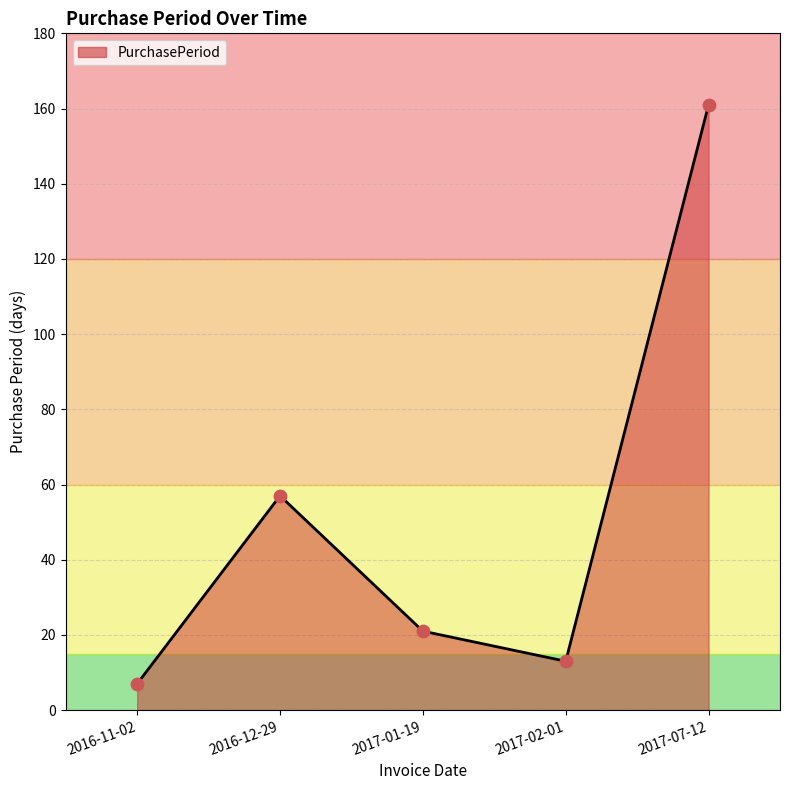

What is the change in value from 2016-11-02 to 2017-02-01?

+6